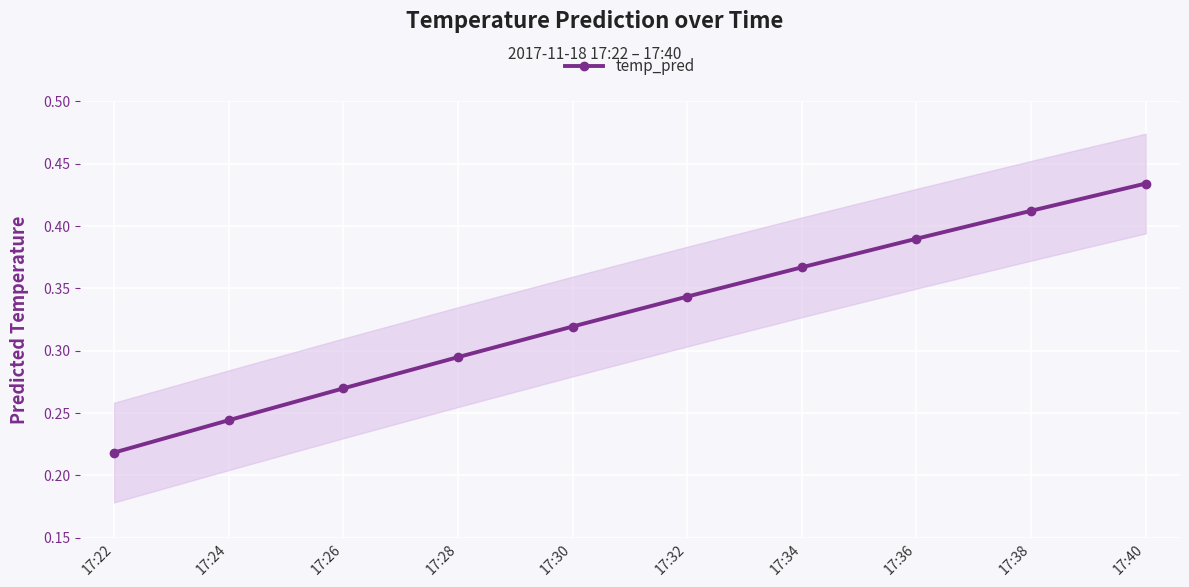

Reading left to right, what are all the values shown in this chart?

17:22=0.2	17:24=0.2	17:26=0.3	17:28=0.3	17:30=0.3	17:32=0.3	17:34=0.4	17:36=0.4	17:38=0.4	17:40=0.4